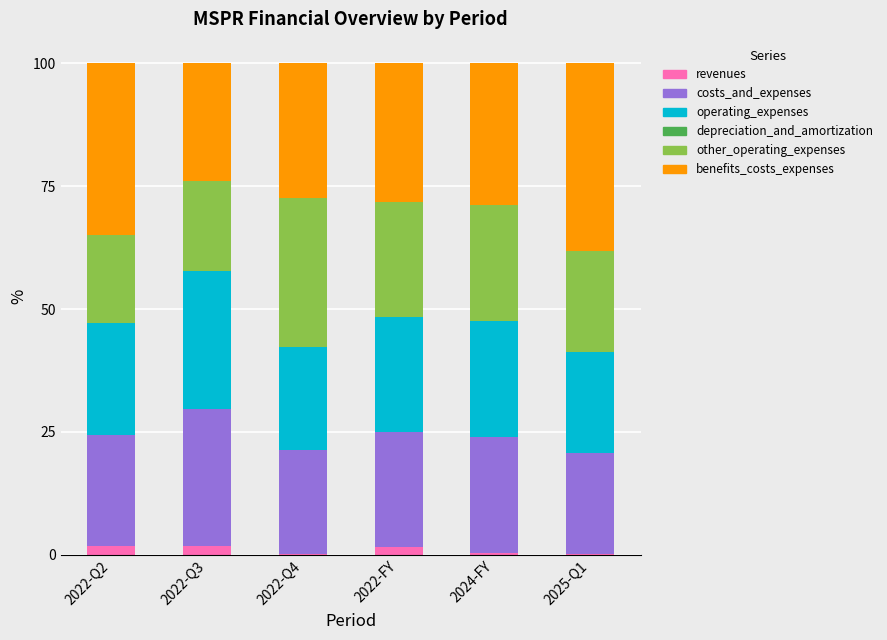

How many data points does each series have?

6